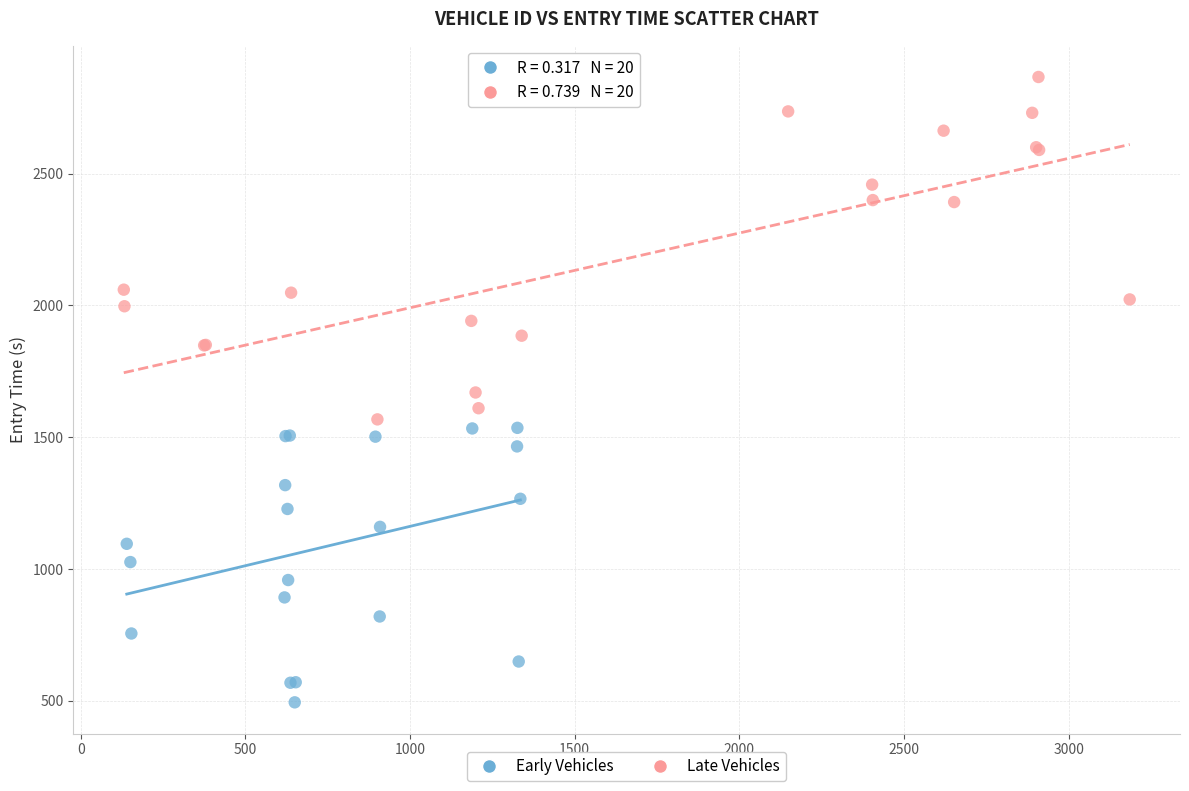

Which series has the widest spread of Y values?

Late Vehicles